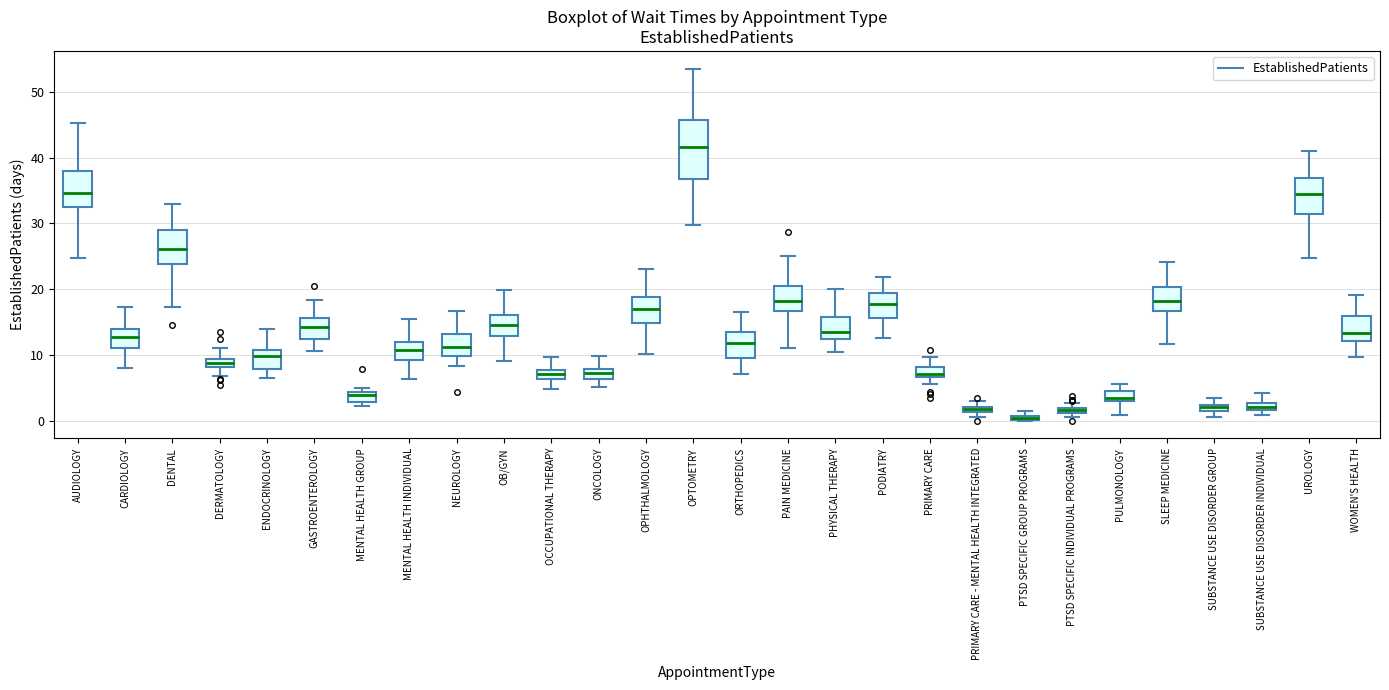

Where is the upper edge of the box for PODIATRY on the y-axis? The values are not printed on the chart, so give them approximately, as read against the axis.

19